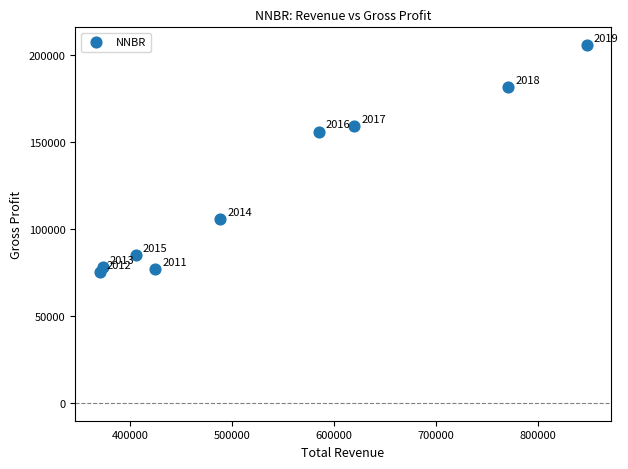

What is the average Y value?

124867